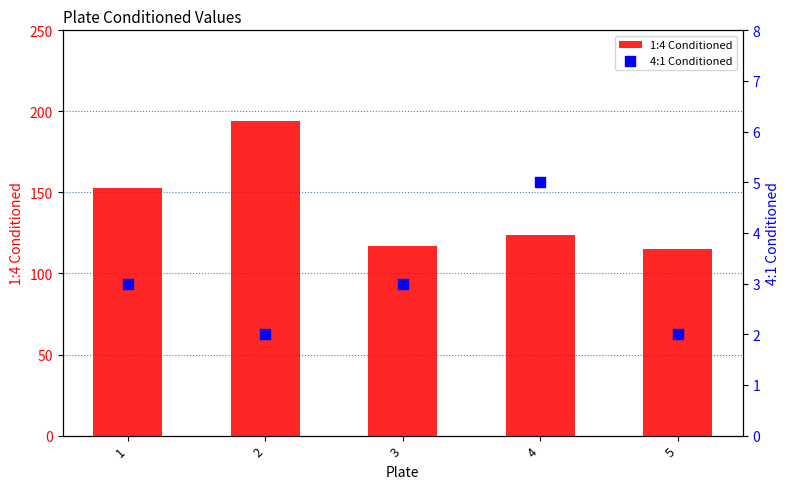

At how many categories does at least one series exceed 13?

5